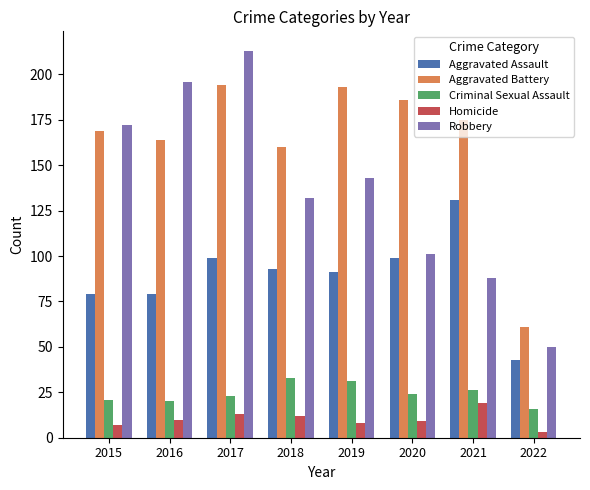

At which label does Criminal Sexual Assault reach its peak?

2018